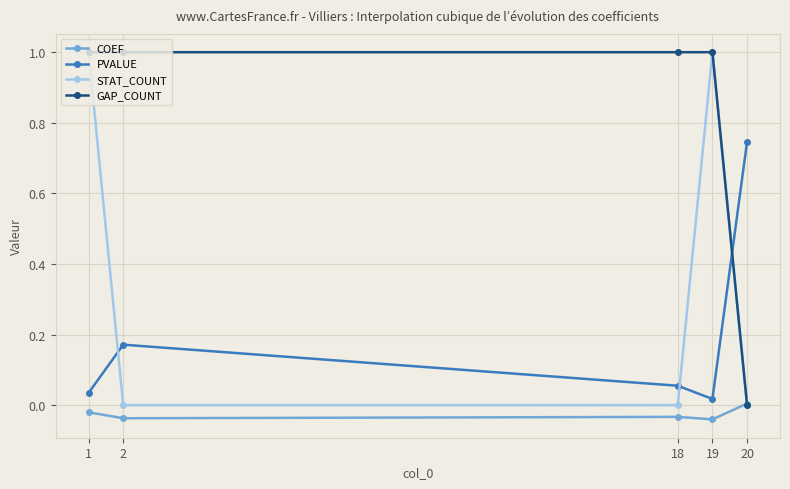

At how many categories does at least one series exceed 0?

5